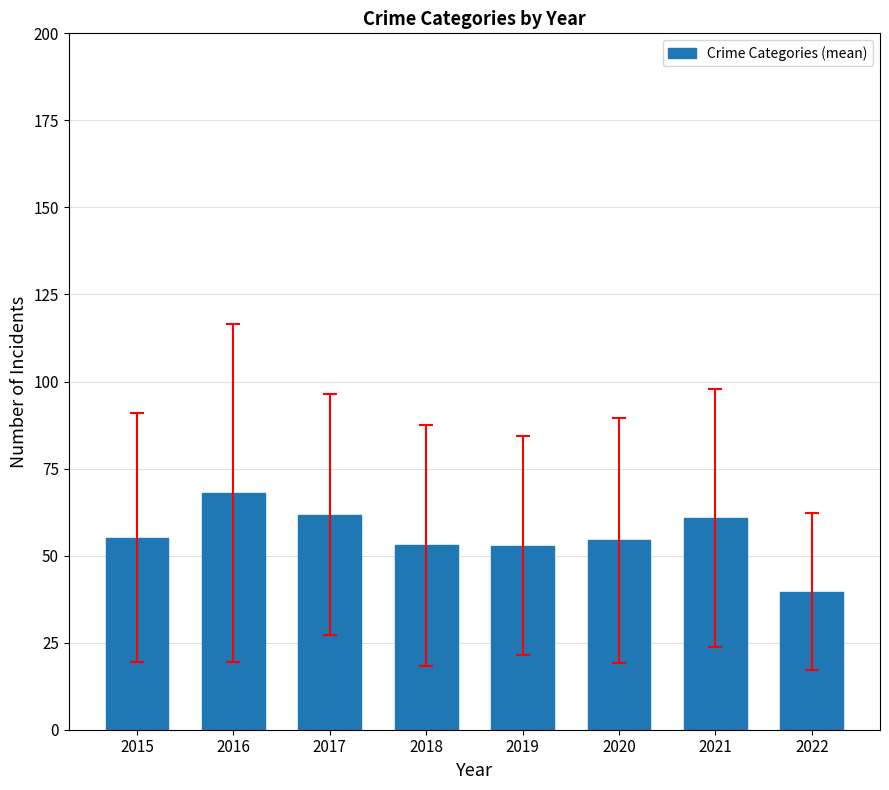

Are the bars grouped side by side (vs. stacked)?

No